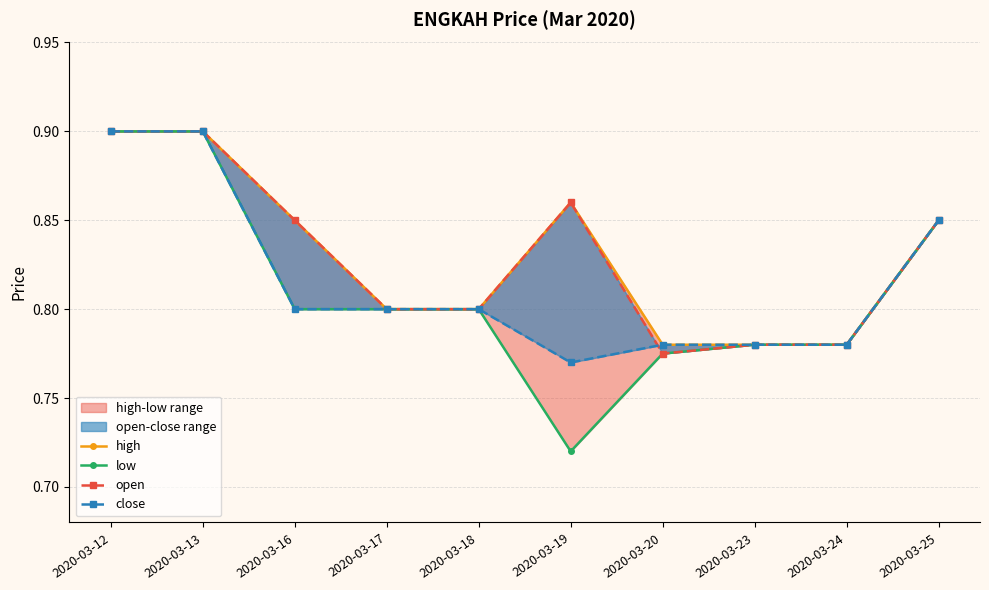

What are all the series names shown in the legend?

high, low, open, close